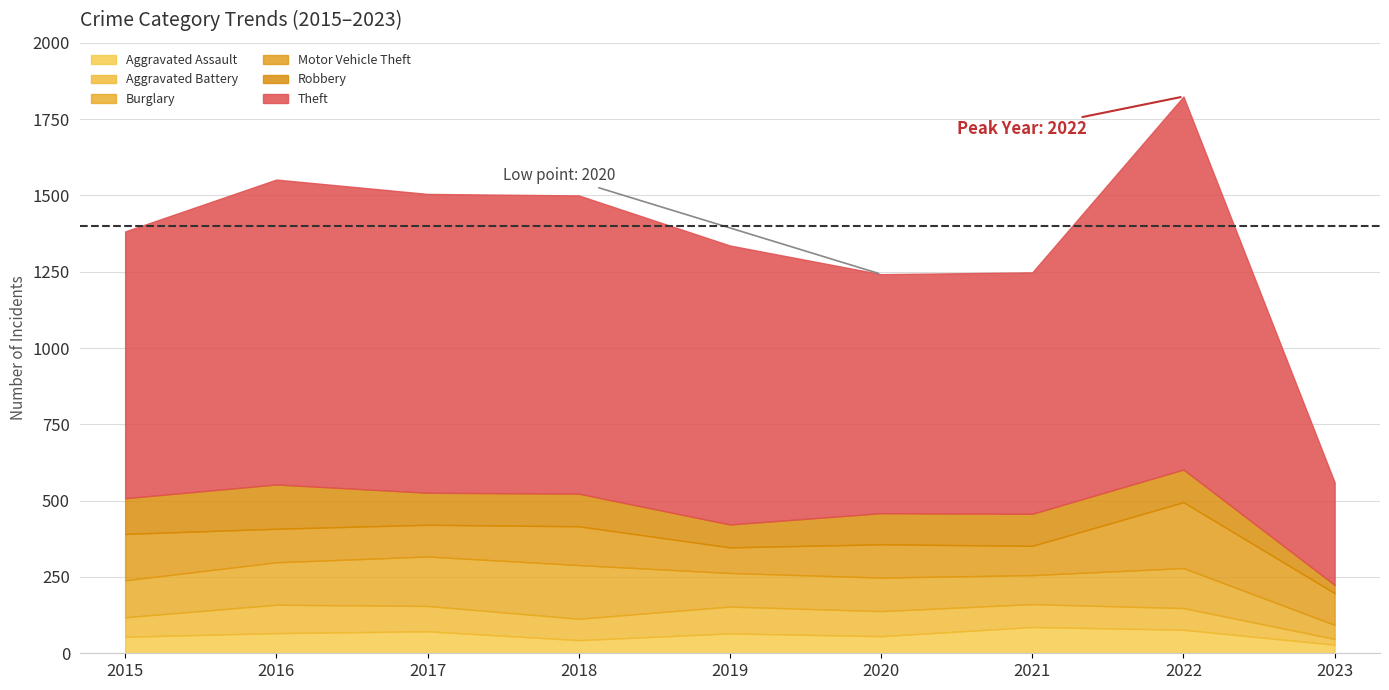

In Aggravated Battery, how many points are higher than both neighbors (excluding endpoints)?

2